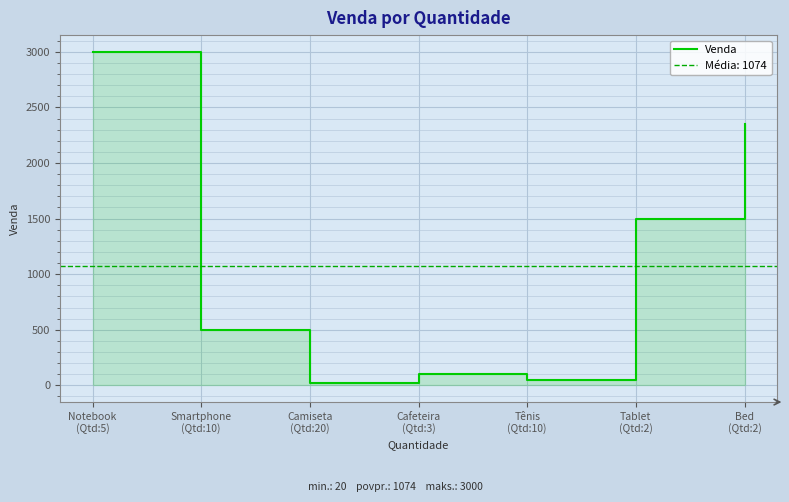

Where is the first local minimum?

Camiseta
(Qtd:20)